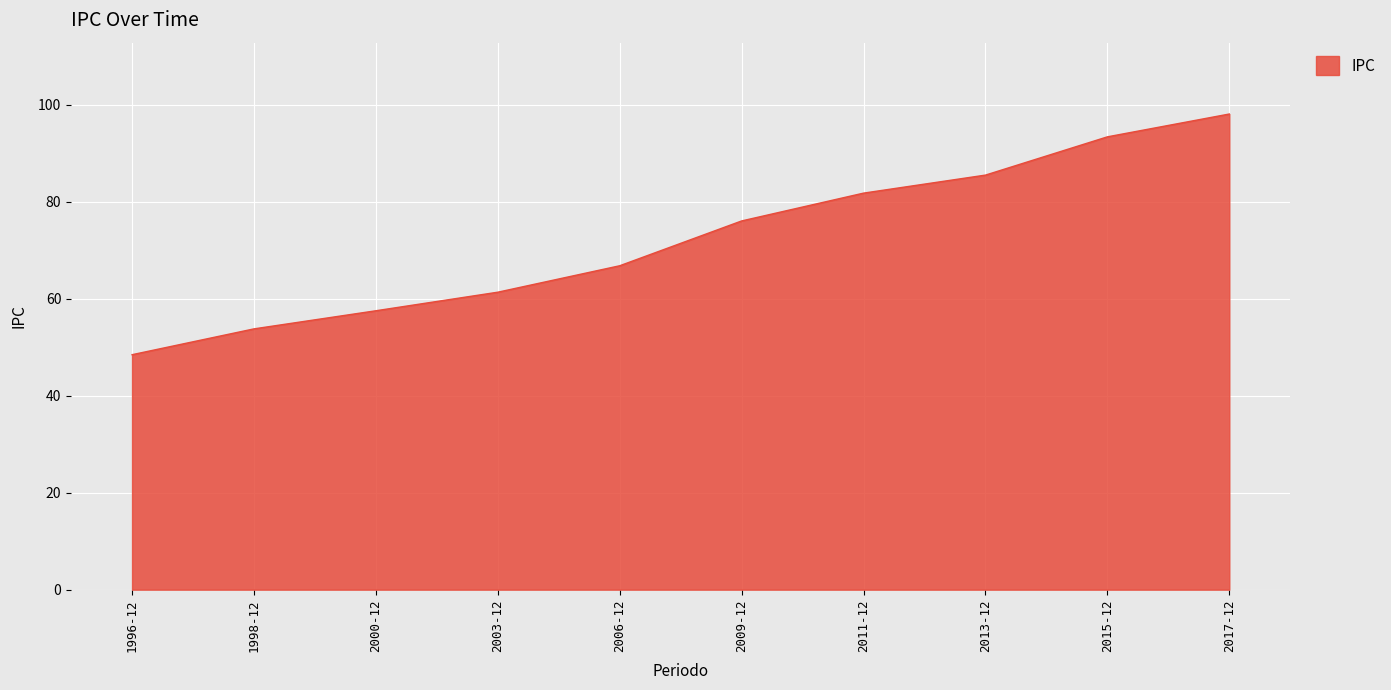

At which label is the value closest to 73?

2009-12